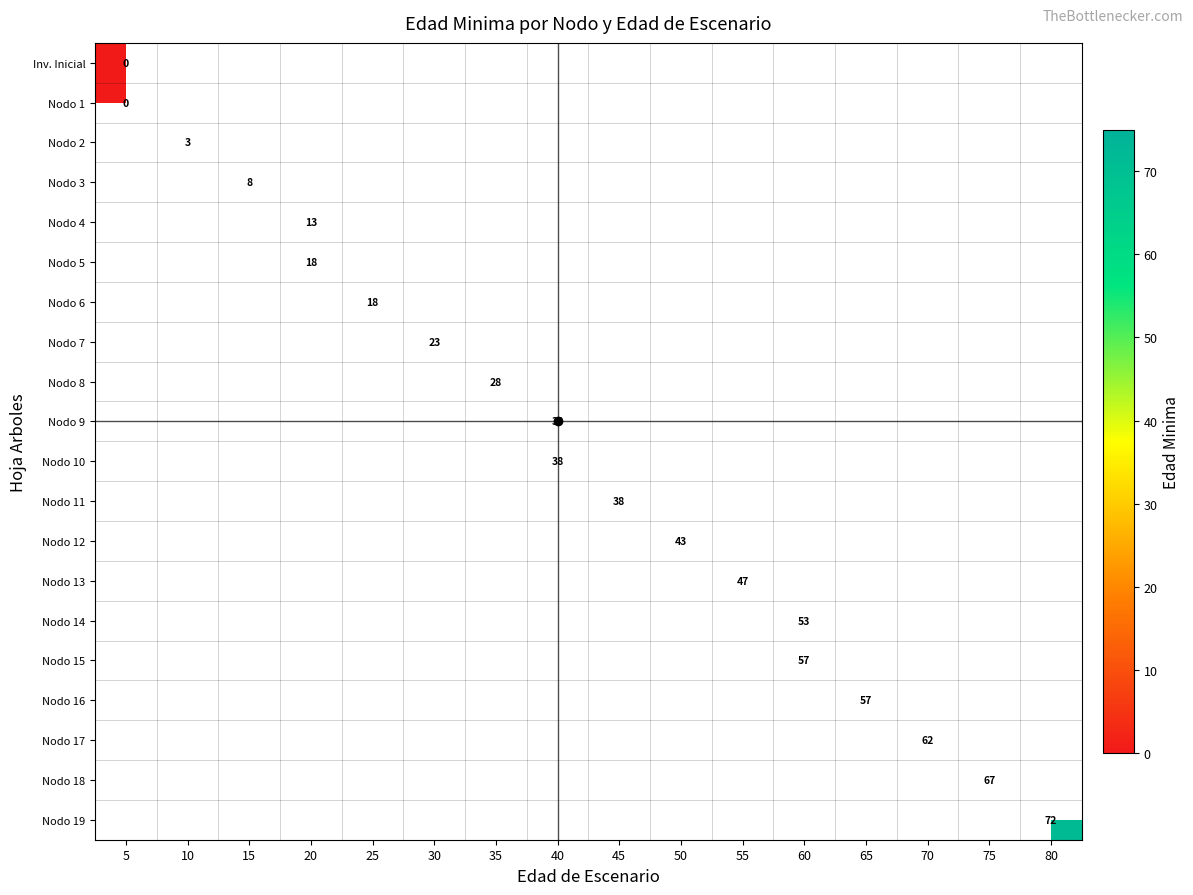

Count the number of categories in the chart.

16